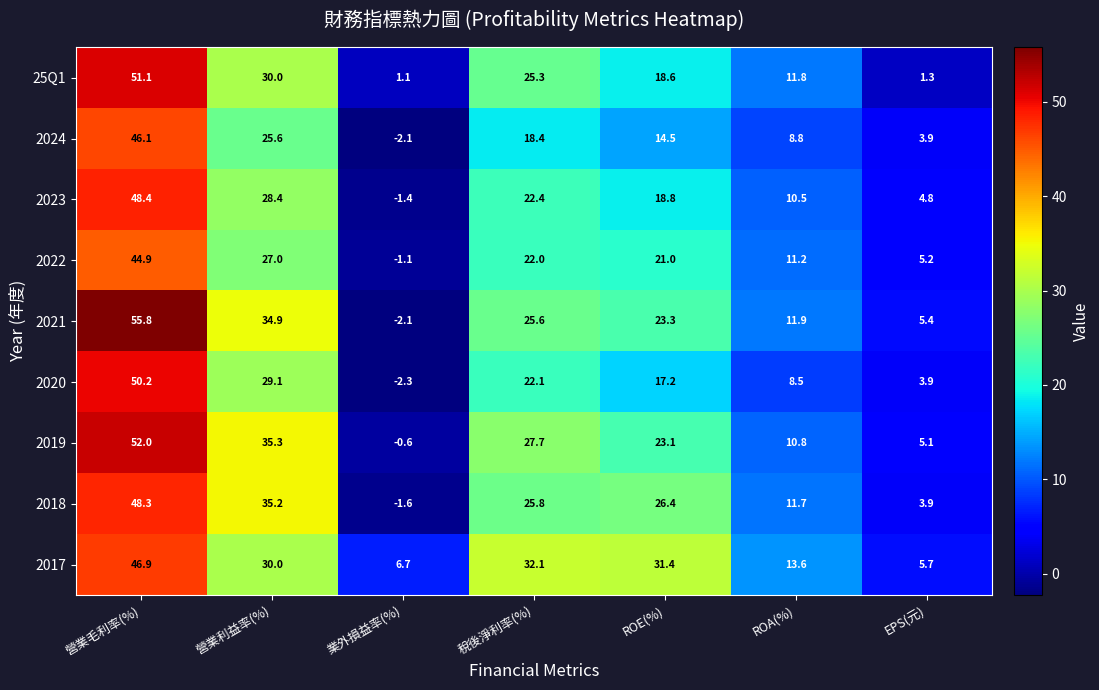

Read the 2018 value at 業外損益率(%).

-1.6